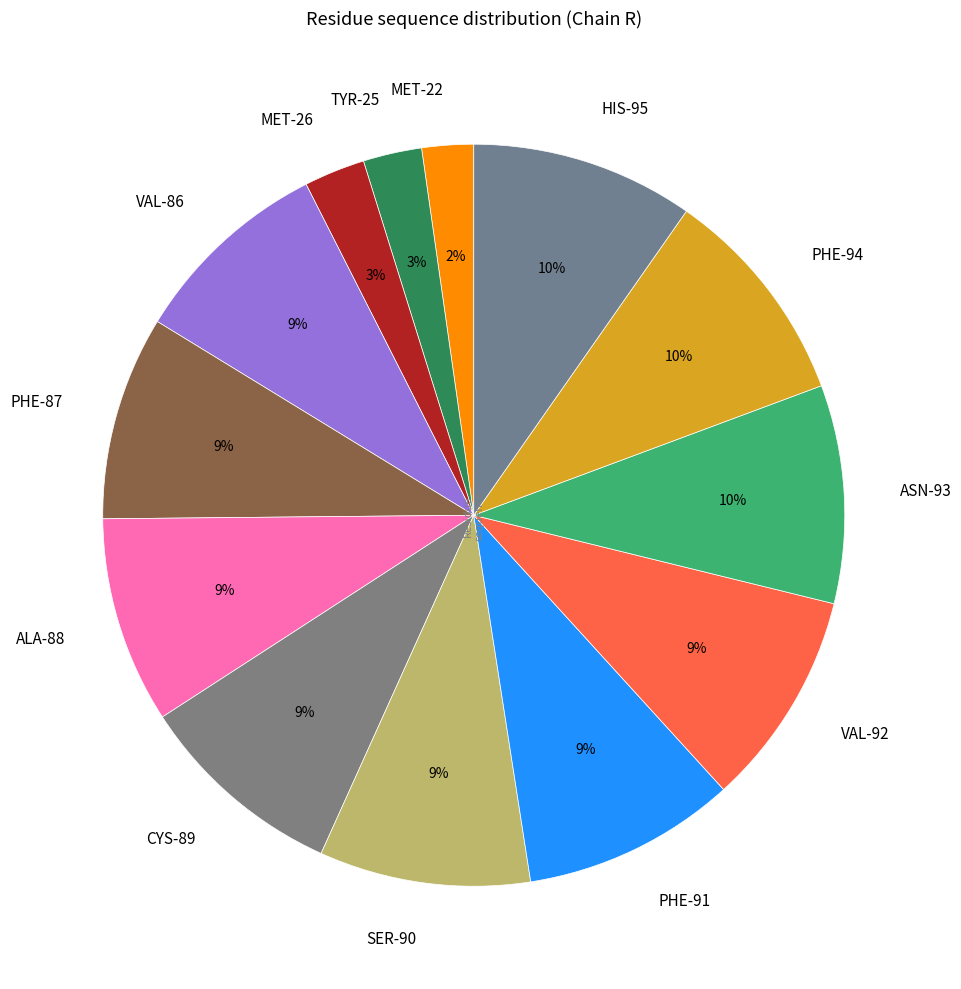

Is there a majority slice in this chart?

No